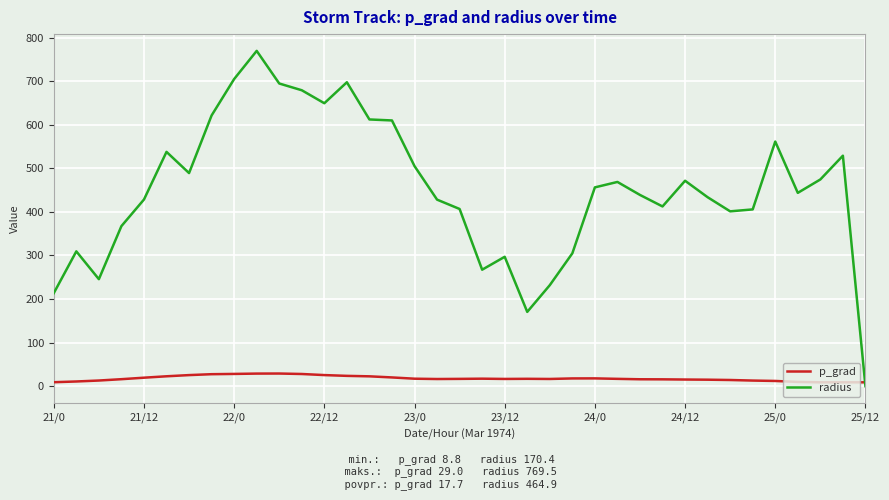

Which series has the largest range (max minus min)?

radius